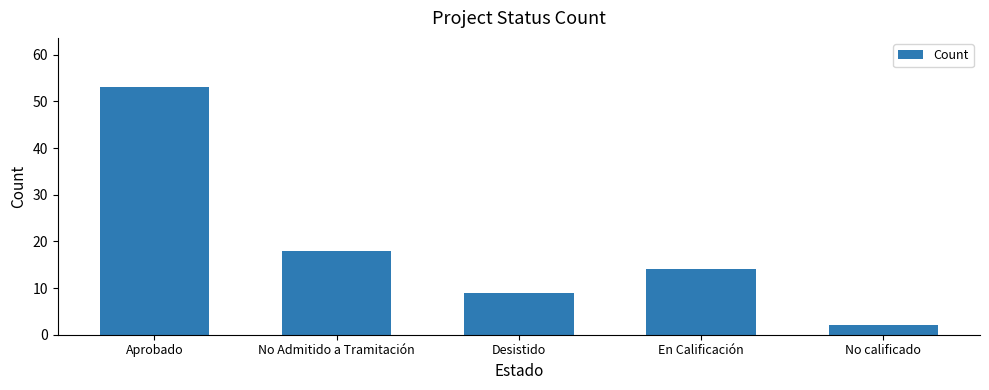

Count the number of data series in this chart.

1